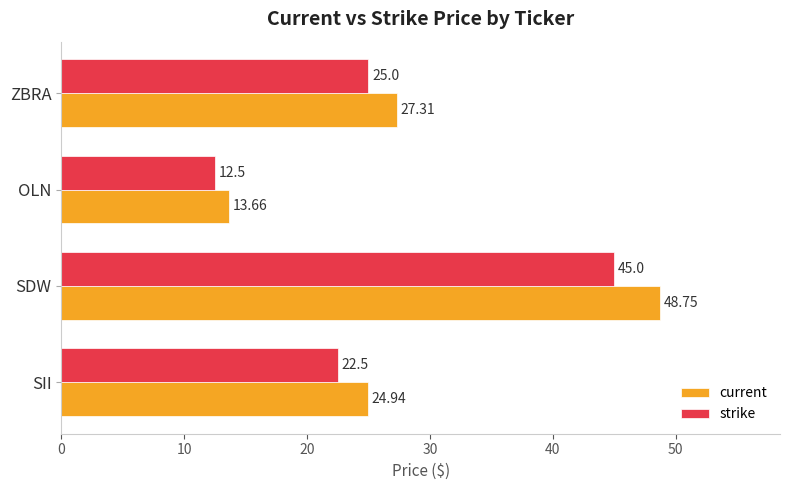

At which label is current closest to 31?

ZBRA